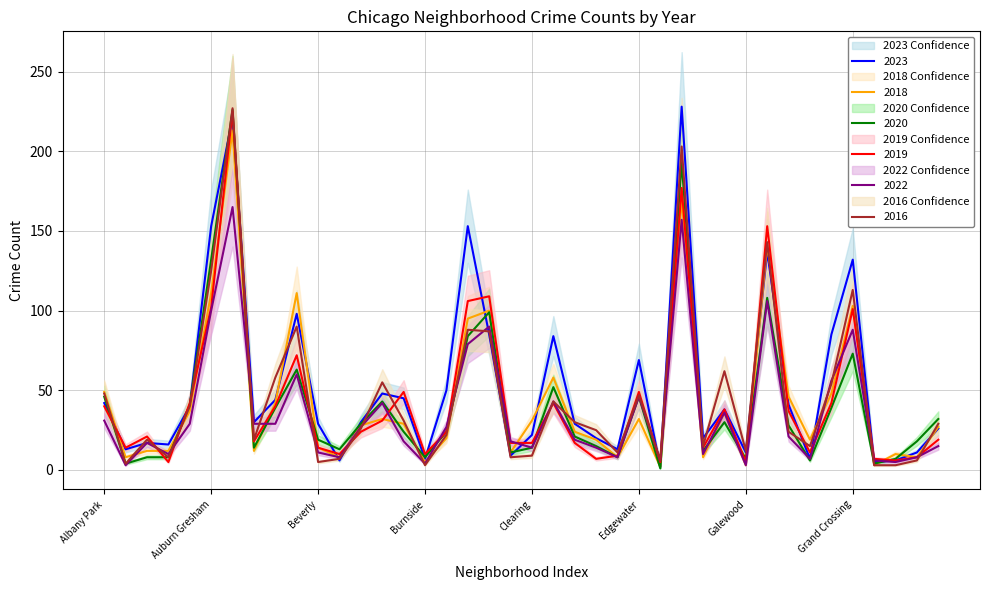

The 2018 series shows 14 at East Village. True or false?

False